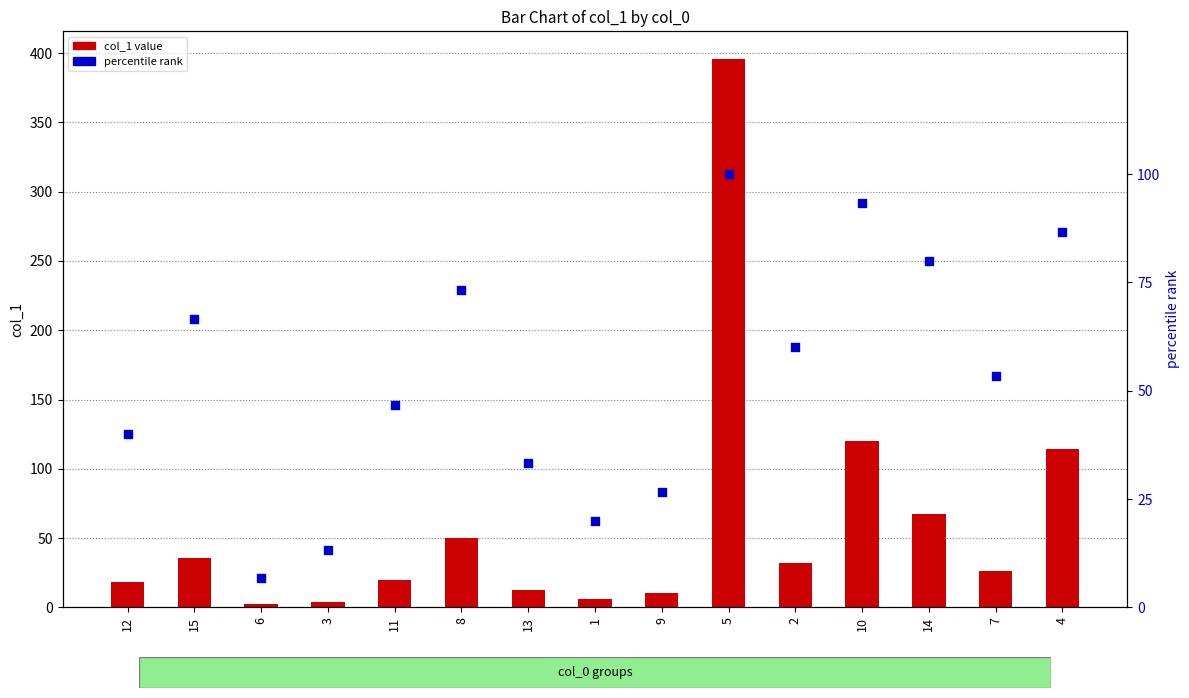

Which series has the widest spread of Y values?

col_1 value